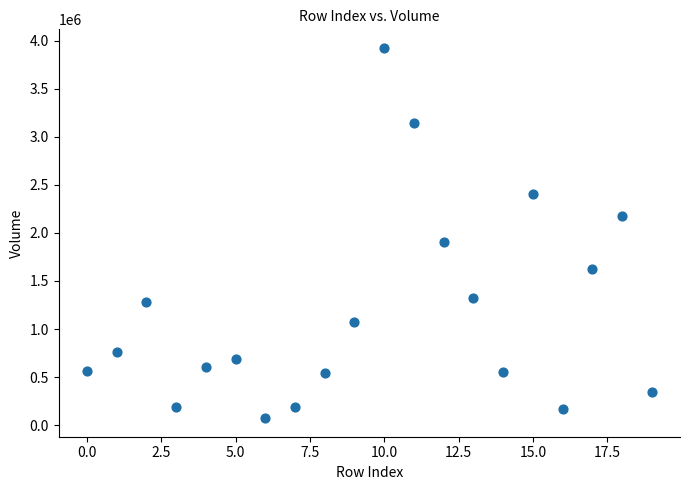

What Y value in the scatter plot is closest to 1999000?

1902400